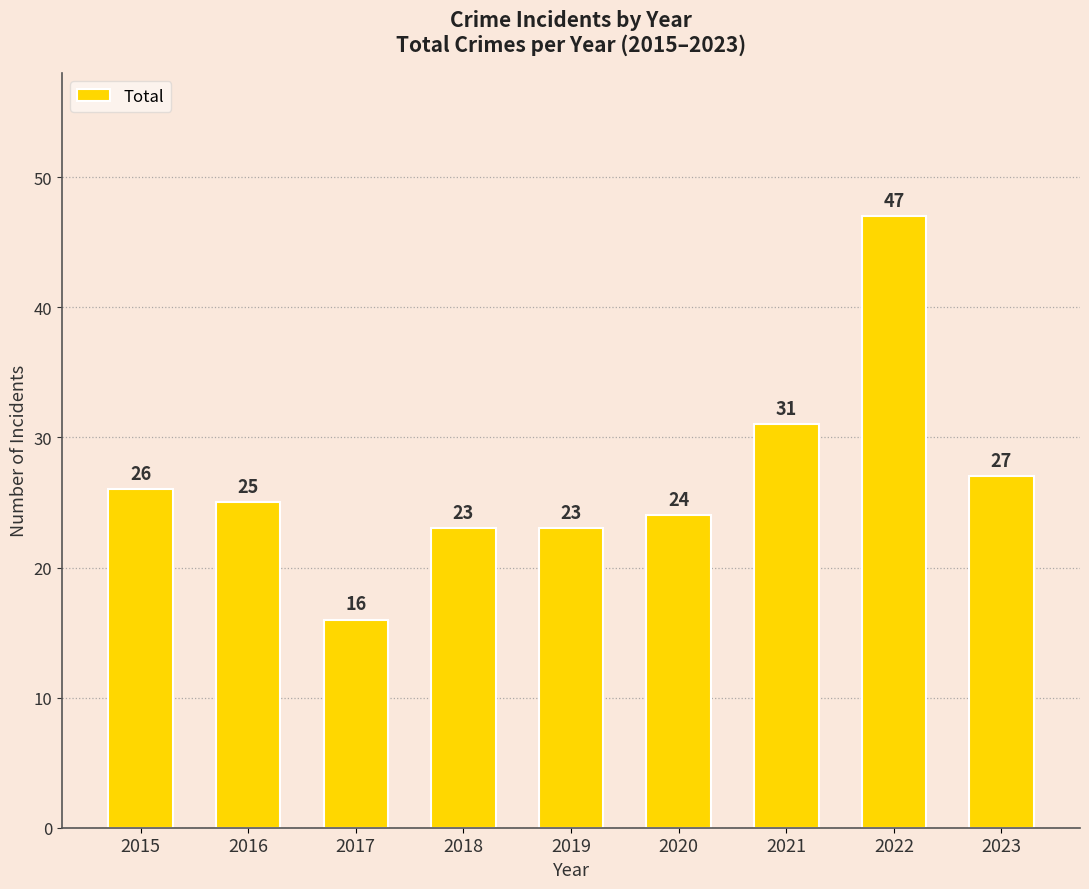

Which label corresponds to the smallest value in the chart?

2017